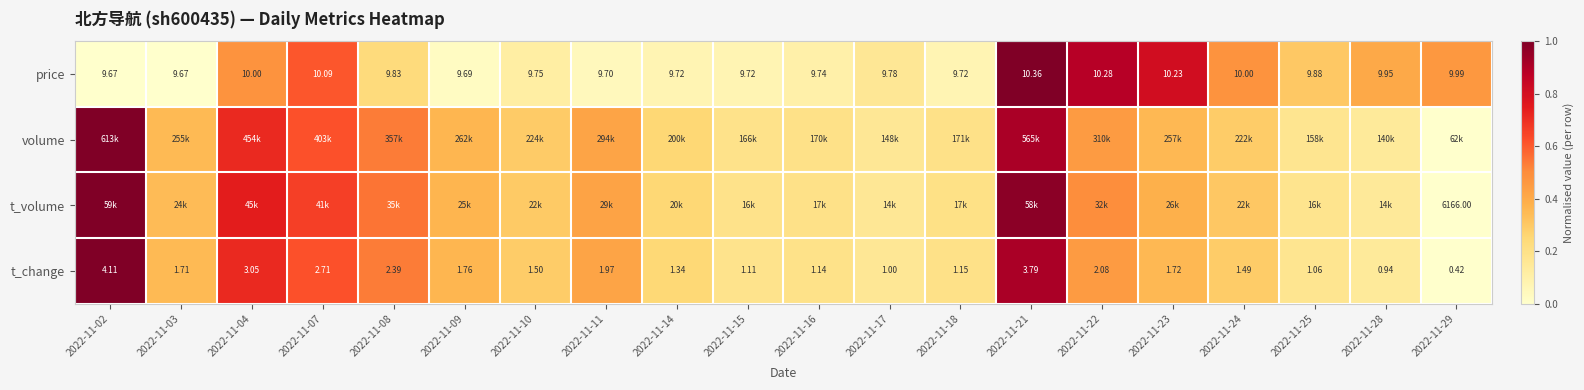

How many positive values does the volume series have?

19